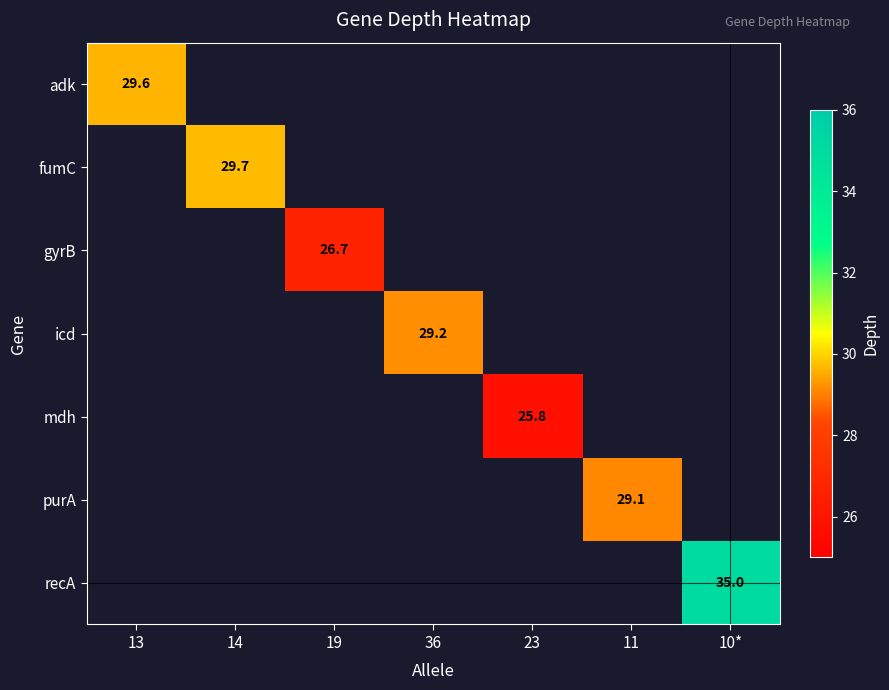

What is the maximum value shown in the chart?

35.0